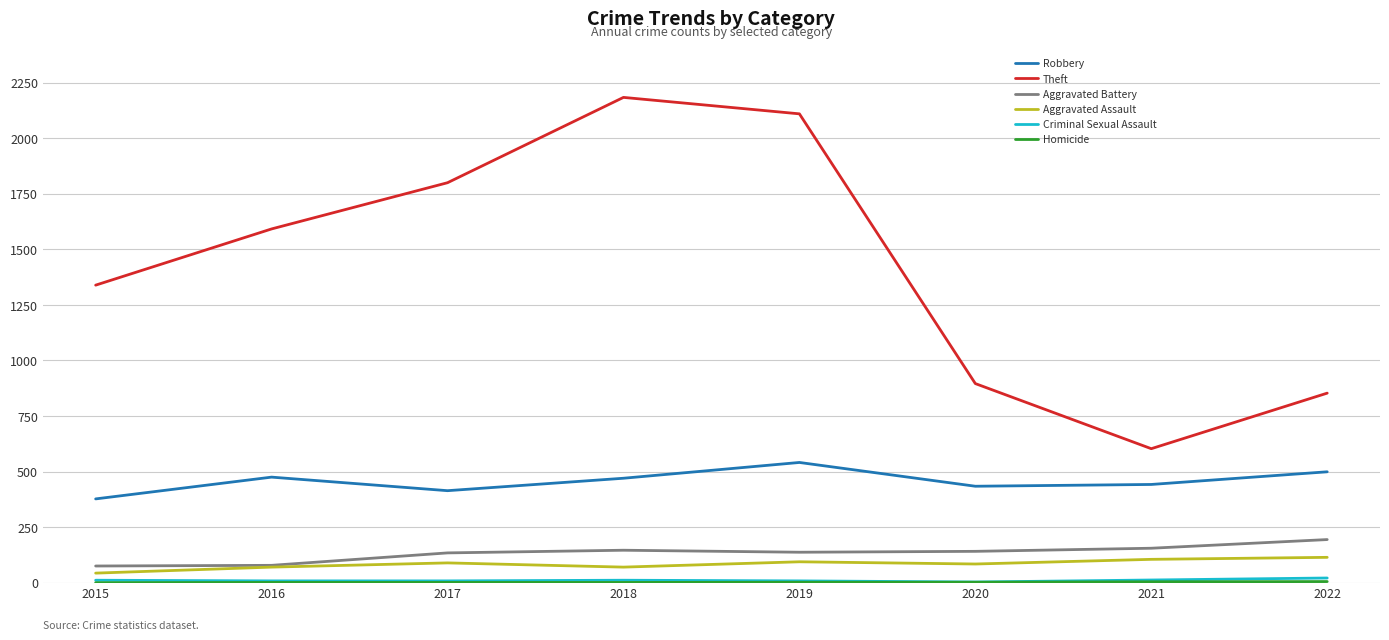

Which category has the highest value across all series?

2018